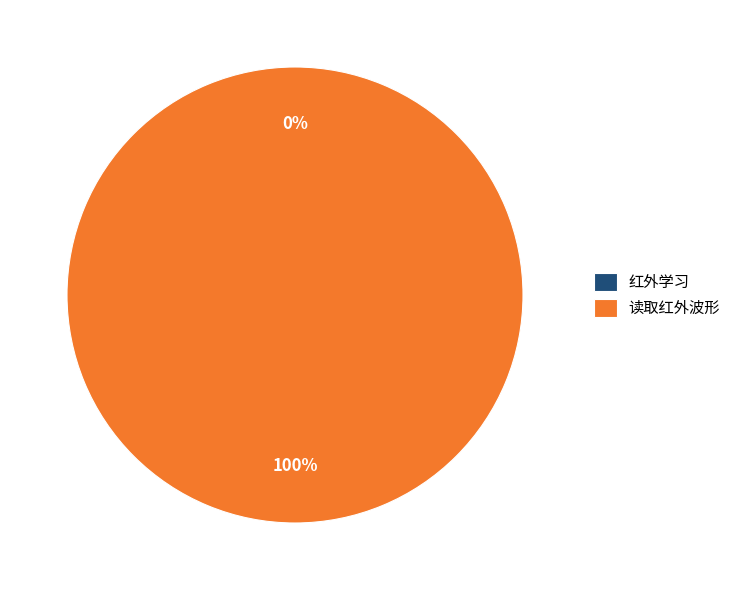

Which slice represents more than half of the pie?

读取红外波形